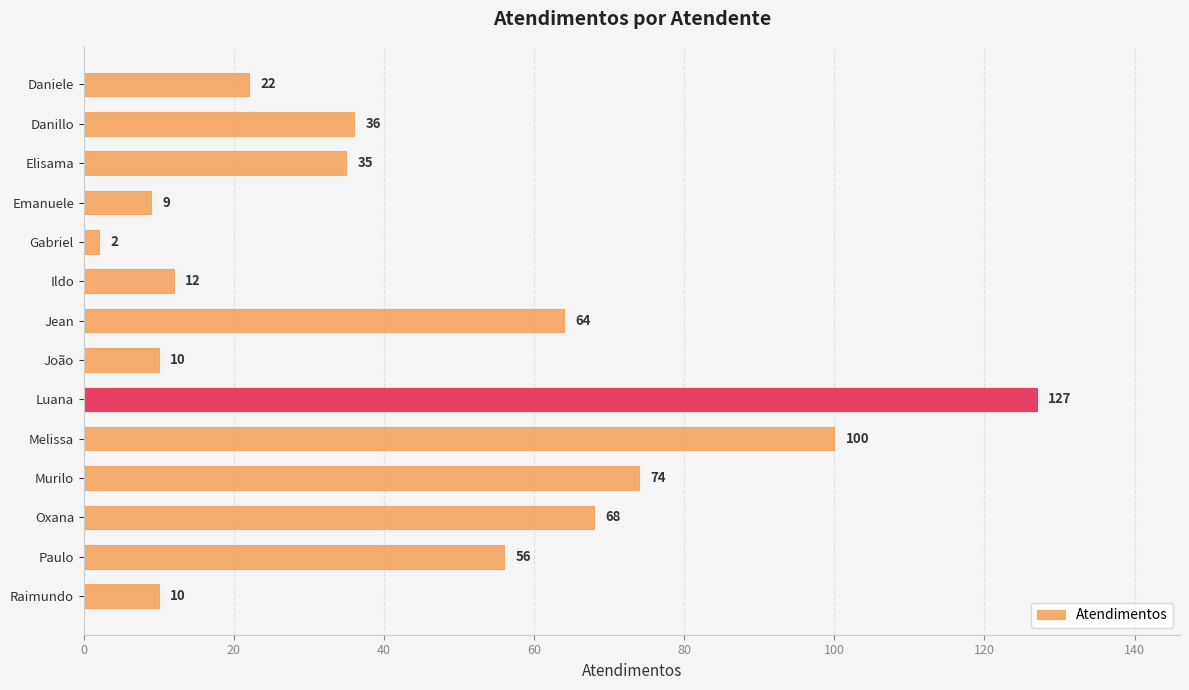

Between João and Emanuele, which is larger?

João